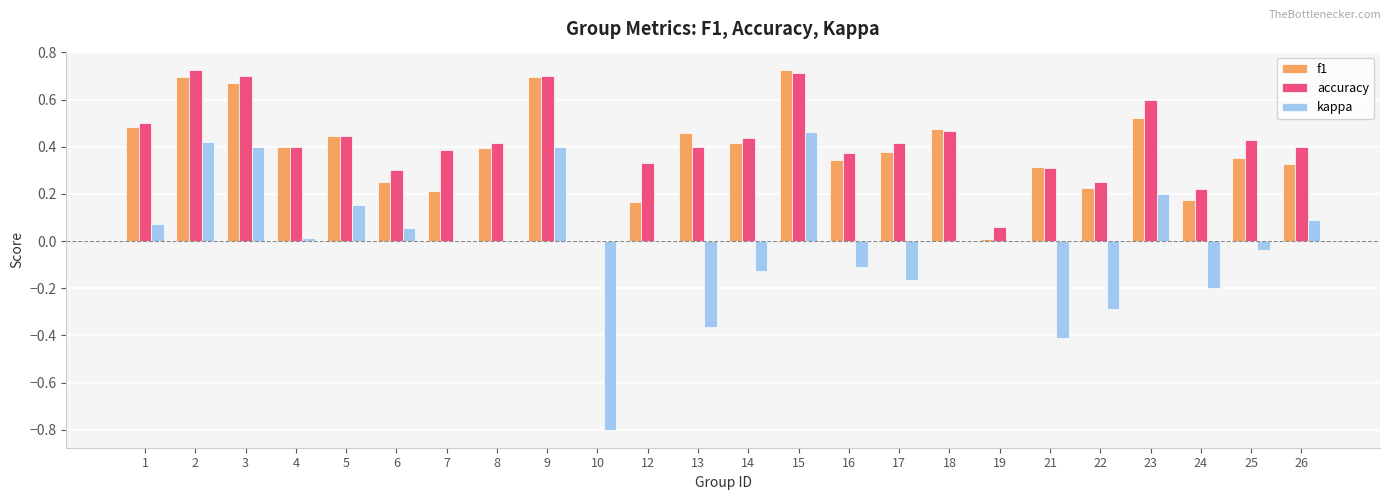

Between 15 and 23, which series saw the biggest shift?

kappa